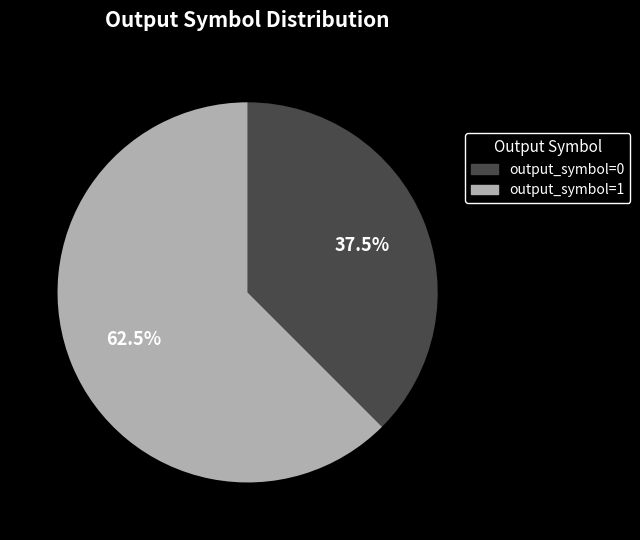

Approximately how many times larger is the value at output_symbol=0 compared to output_symbol=1?

0.6